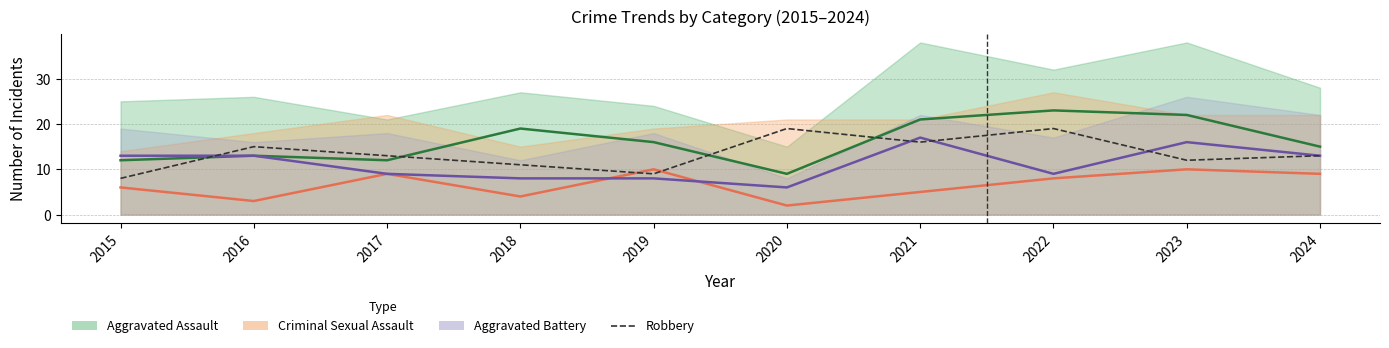

At which label does Aggravated Assault (line) first exceed 16?

2018